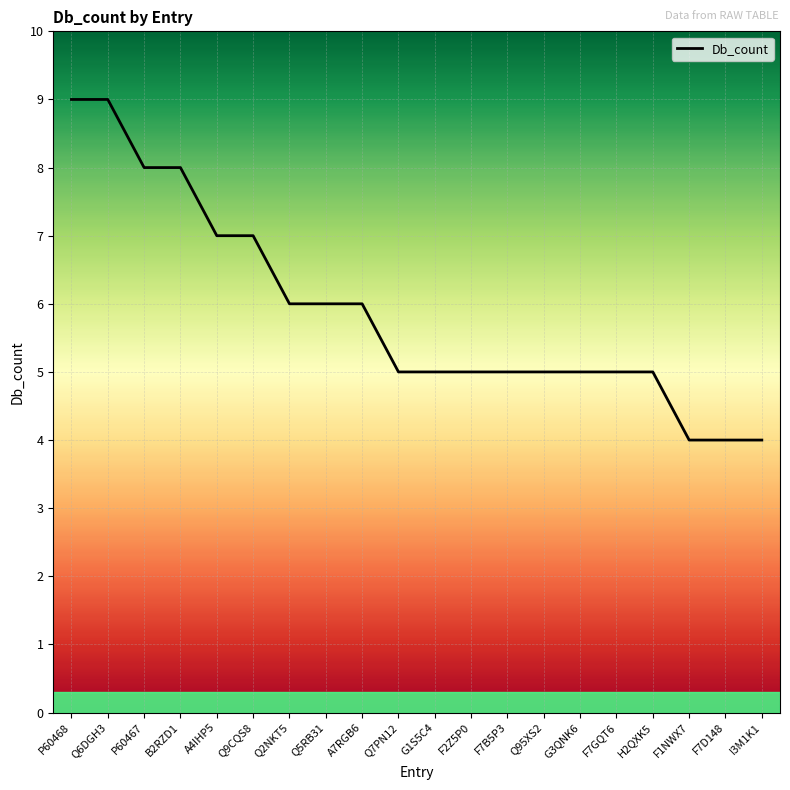

List the labels in order of value, largest first.

P60468, Q6DGH3, P60467, B2RZD1, A4IHP5, Q9CQS8, Q2NKT5, Q5RB31, A7RGB6, Q7PN12, G1S5C4, F2Z5P0, F7B5P3, Q95XS2, G3QNK6, F7GQT6, H2QXK5, F1NWX7, F7D148, I3M1K1